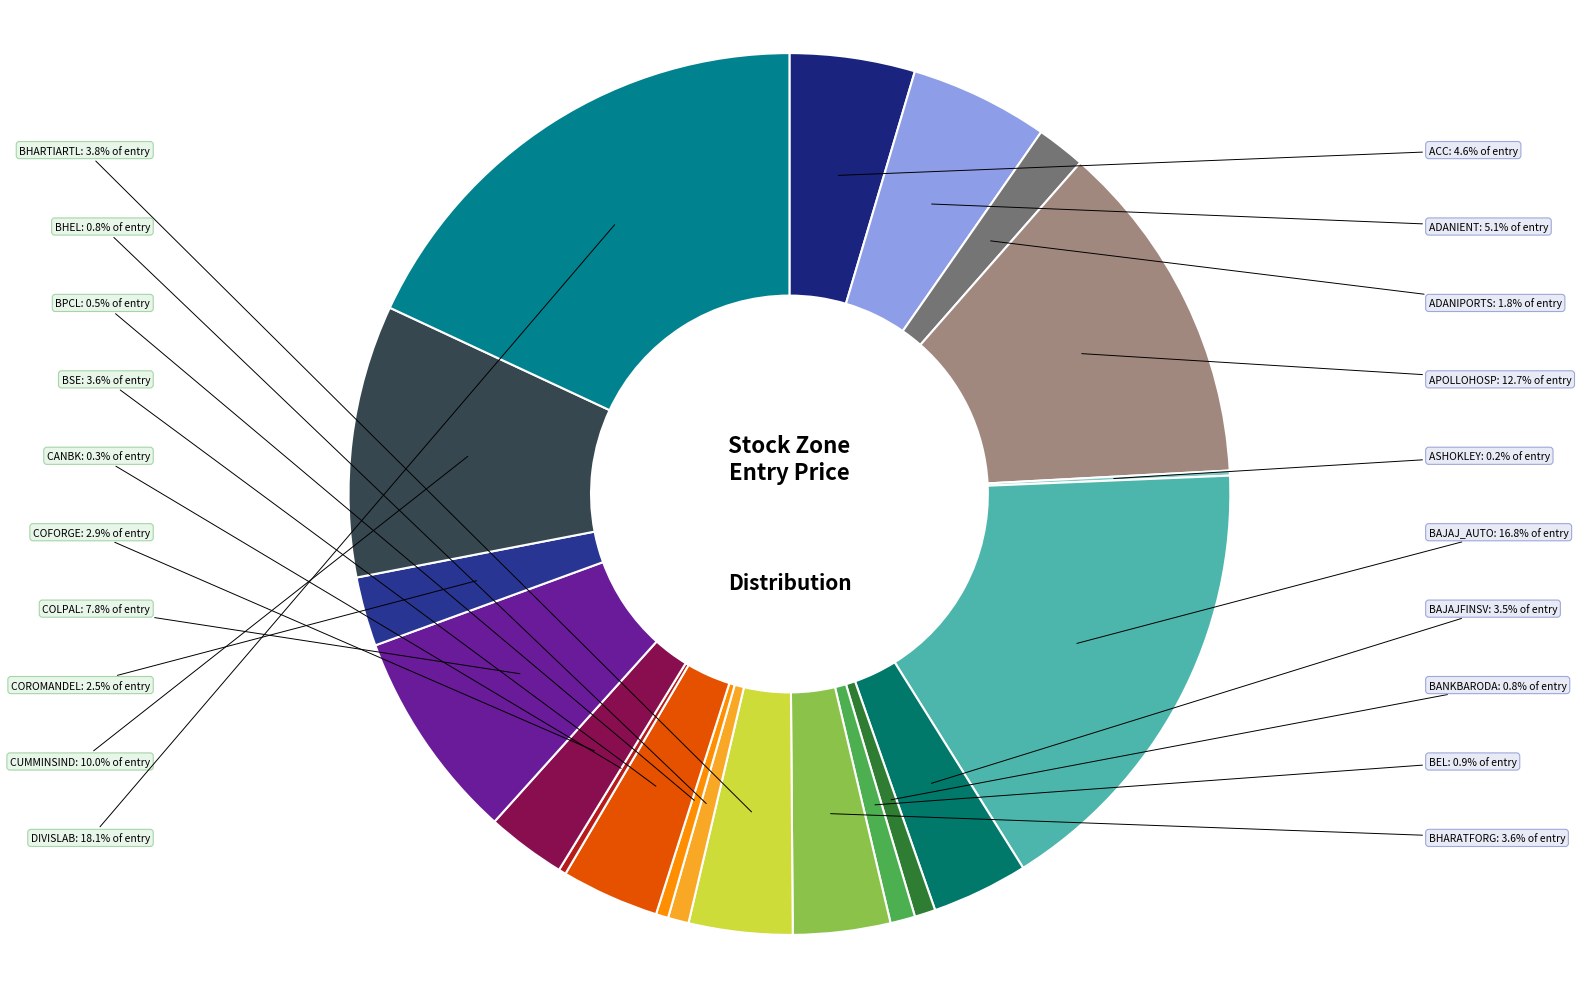

Which slice is the largest?

DIVISLAB